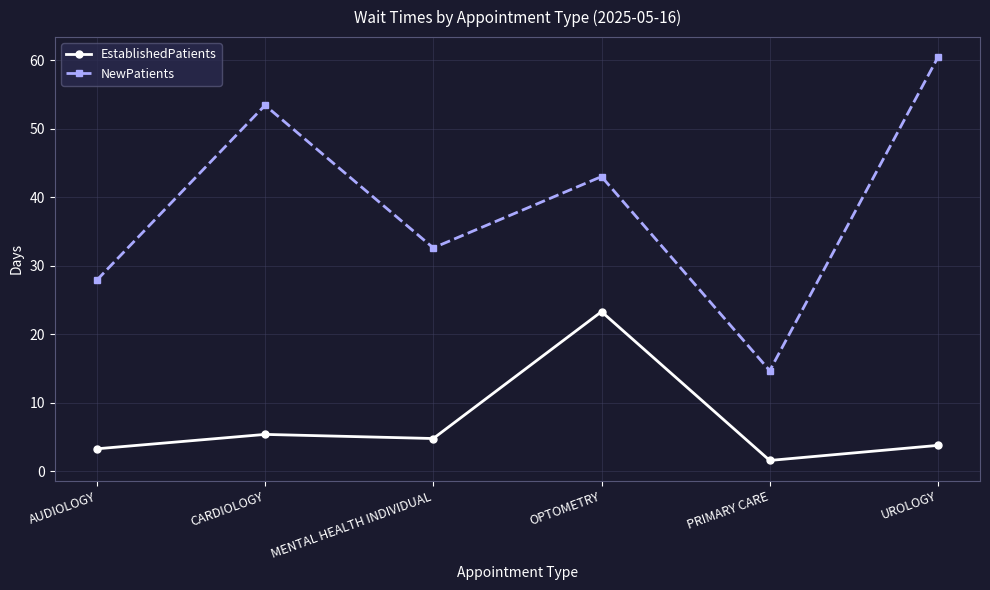

Is this an area chart (filled region under the line)?

No